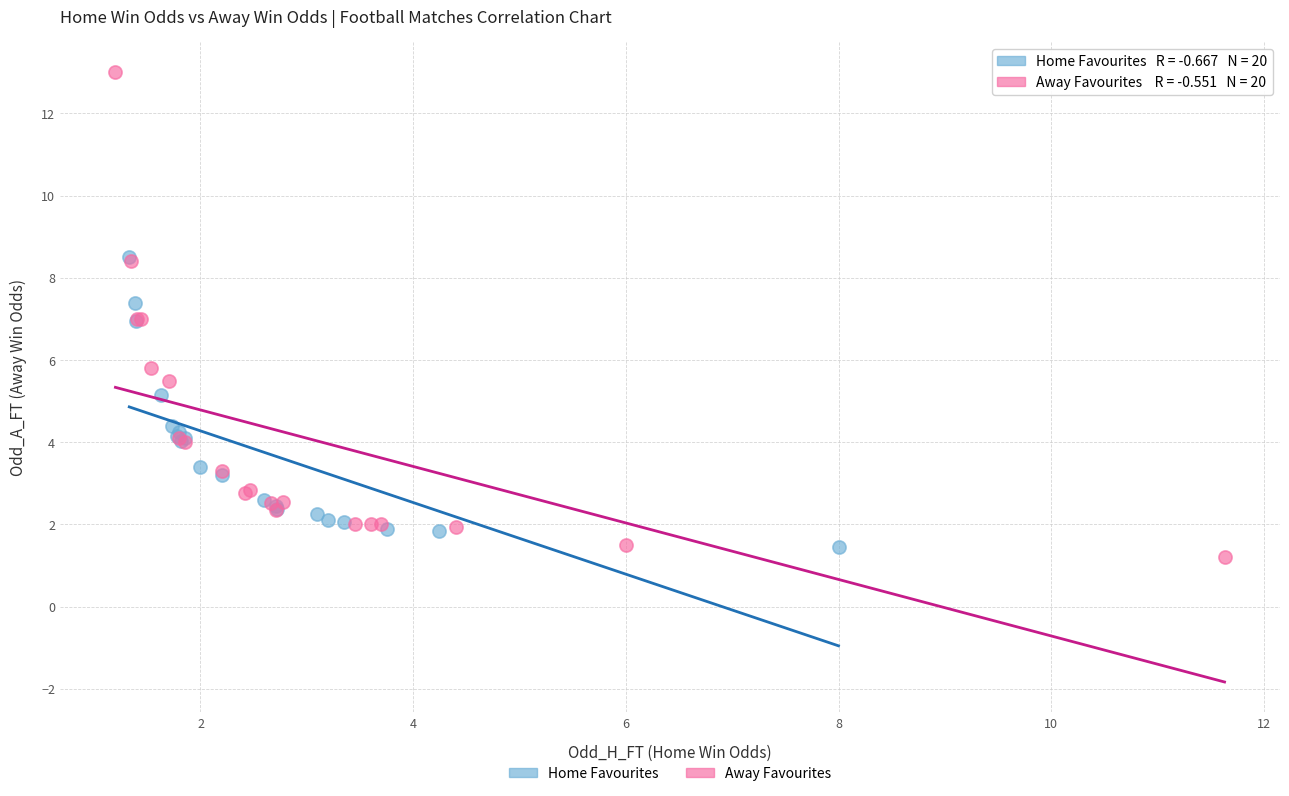

Which series reaches the maximum Y coordinate?

Away Favourites